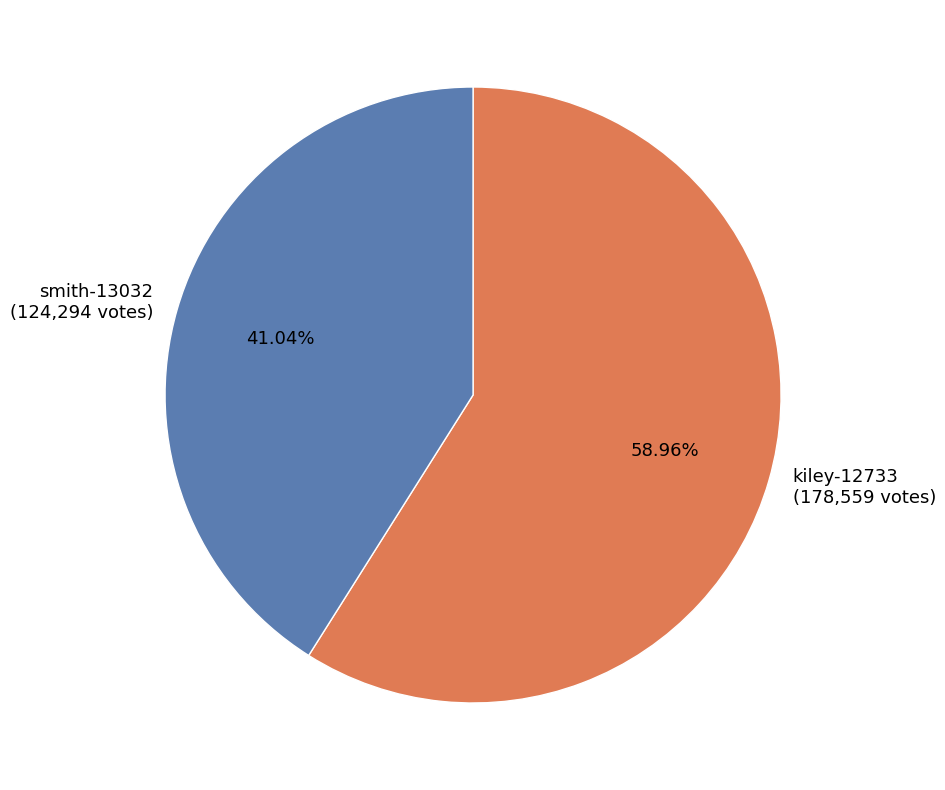

What is the largest slice in the pie chart?

kiley-12733